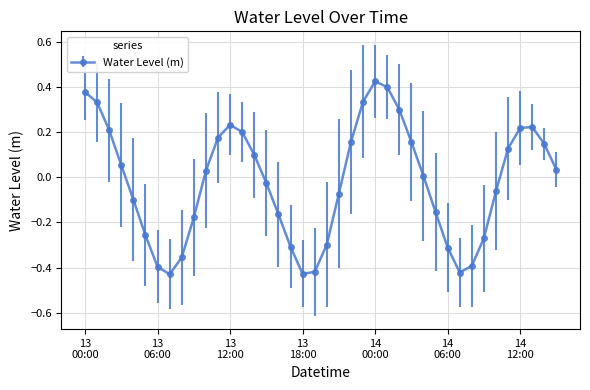

What is the sum of all values?

-0.8